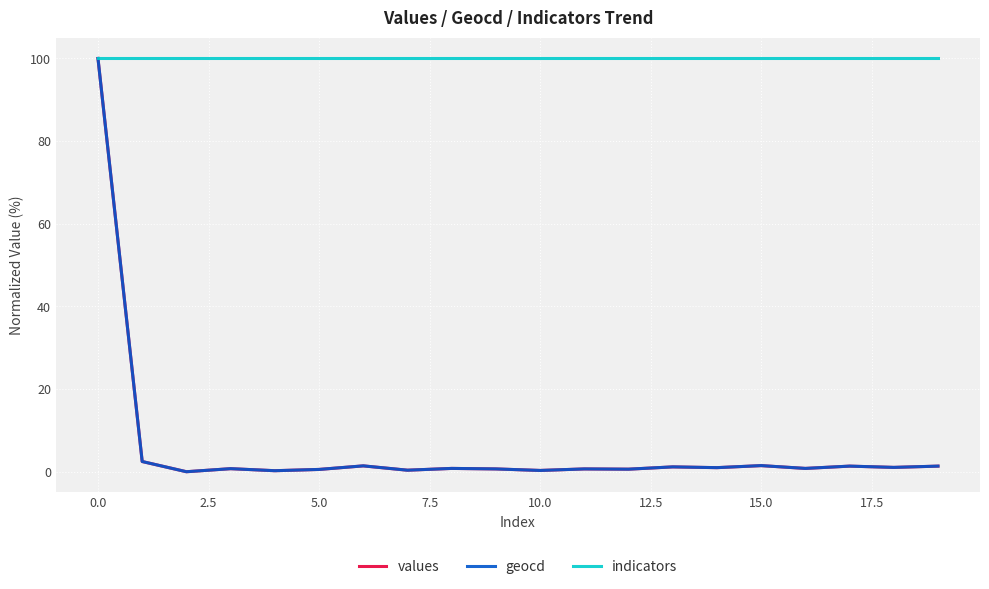

What is the greatest value displayed?

100.0